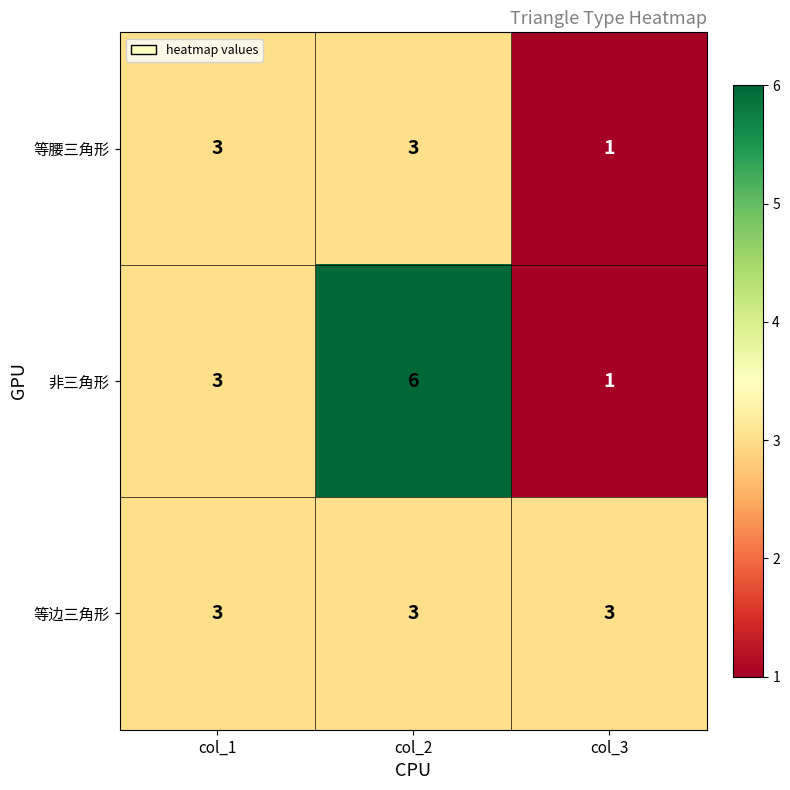

Which series has the largest total across all categories?

非三角形